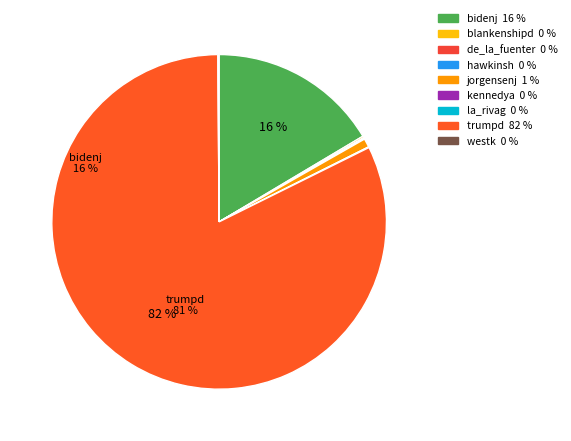

Does any single category account for the majority?

Yes